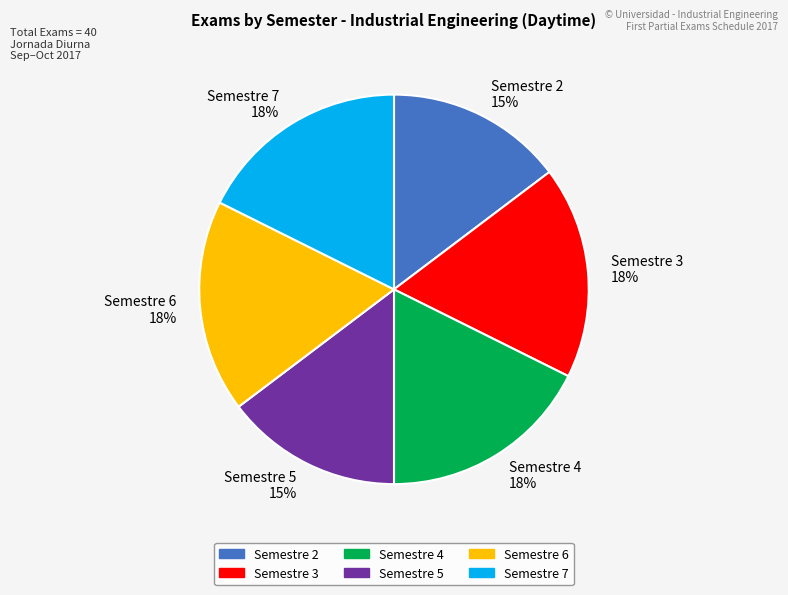

To the nearest percent, what is the combined percentage of Semestre 5 and Semestre 4?

32%